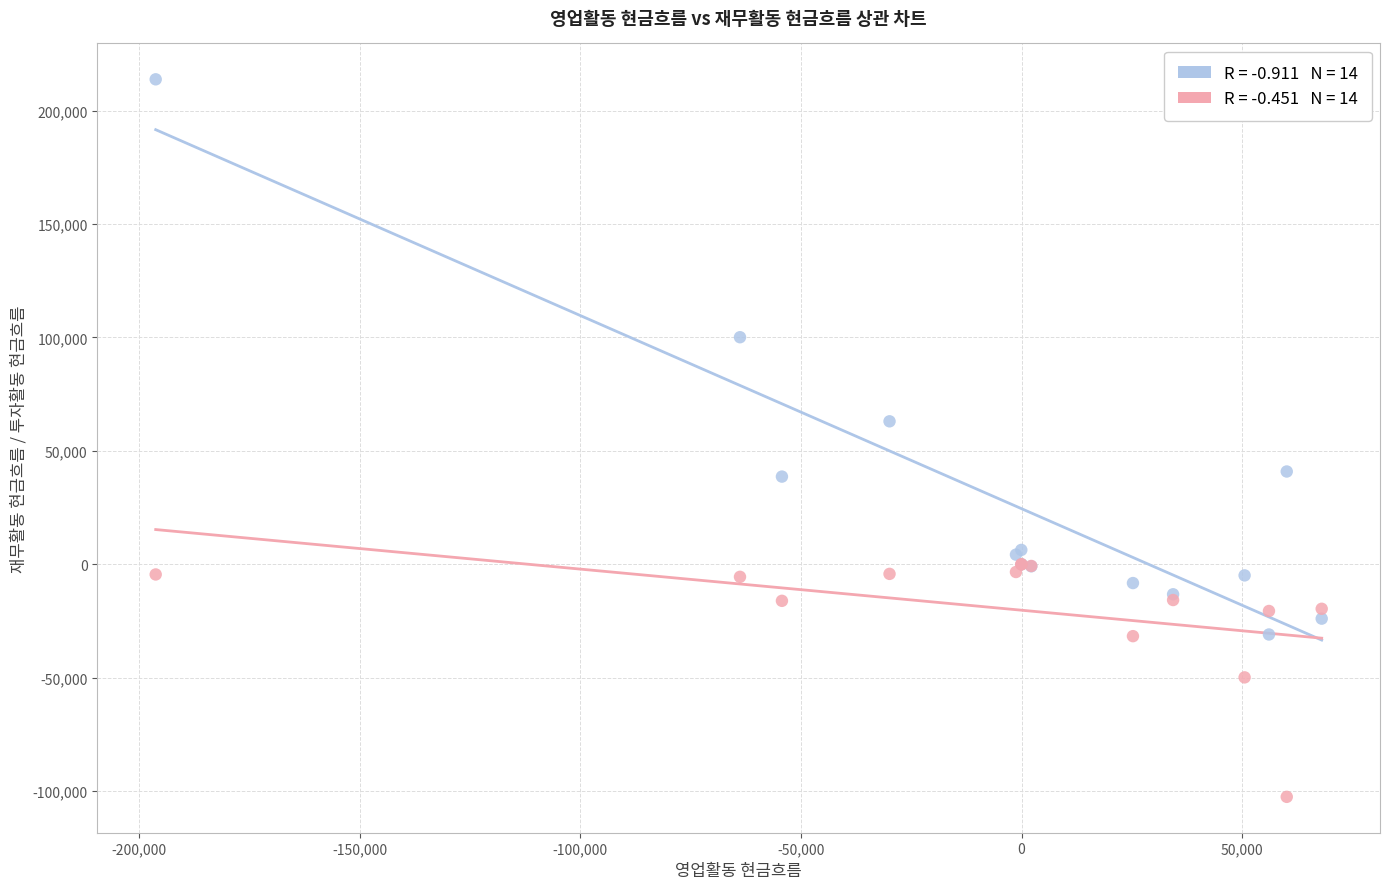

Across all series, what Y value is closest to 55650?

63042.8